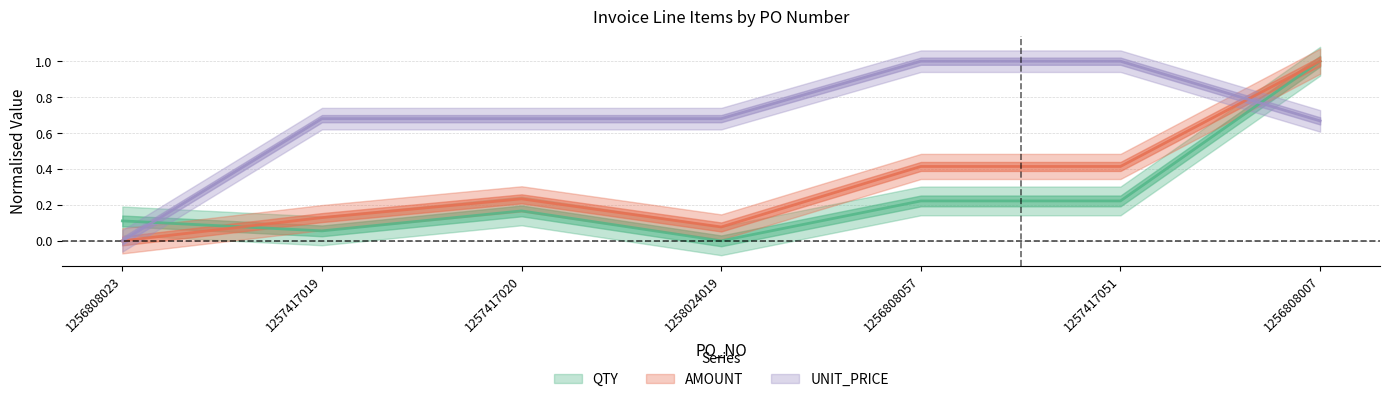

Which series has the largest total across all categories?

UNIT_PRICE